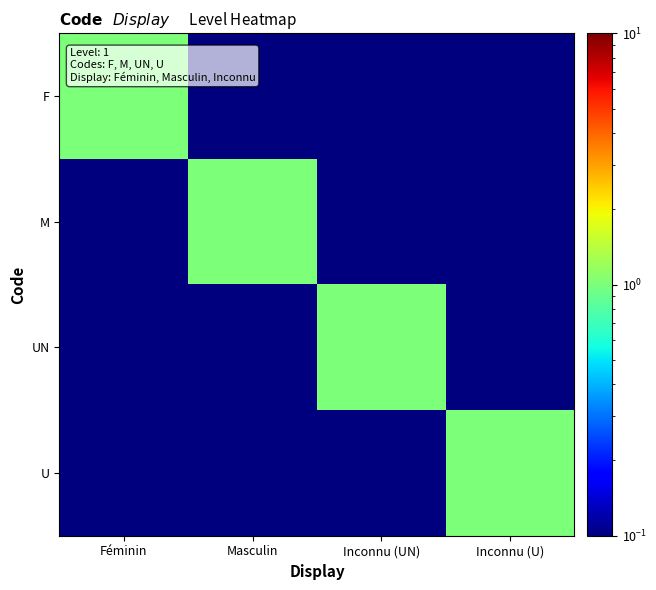

Between Féminin and Masculin, which is larger?

Féminin